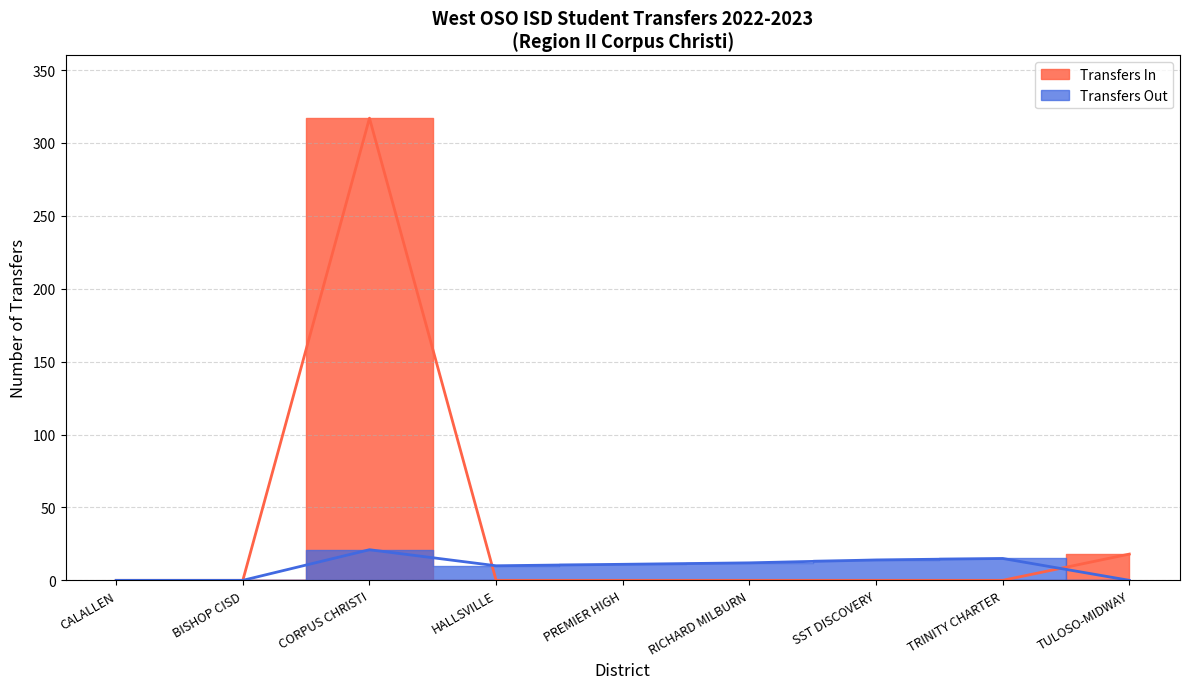

Where do Transfers In (line) and Transfers Out (line) first cross each other?

CORPUS CHRISTI and HALLSVILLE